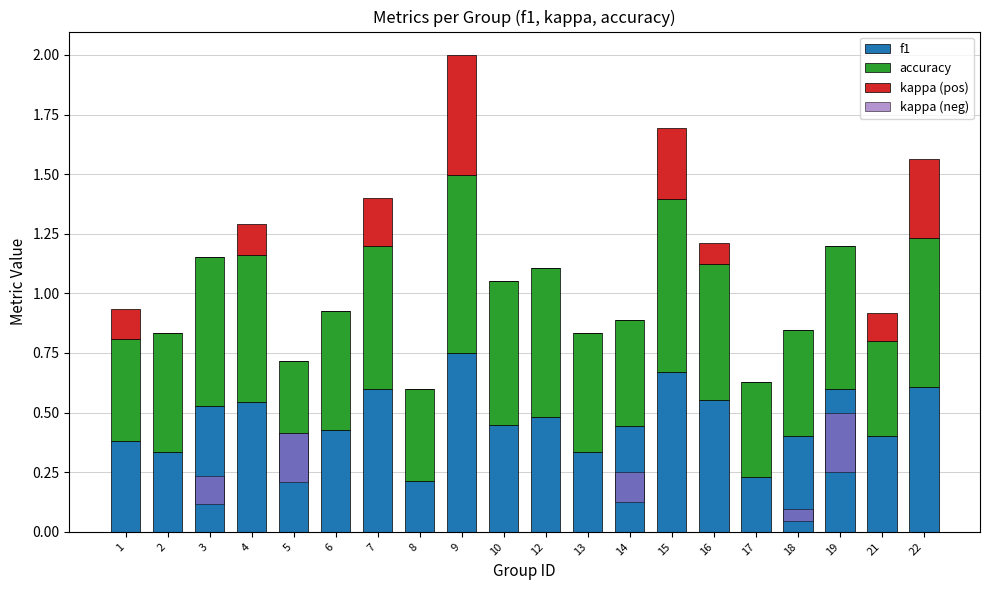

How many bars are there in total?

80